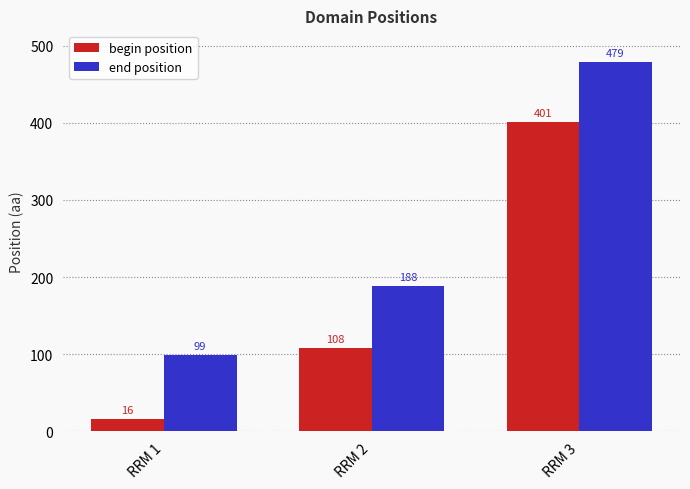

How many begin position values are between 16 and 401?

3